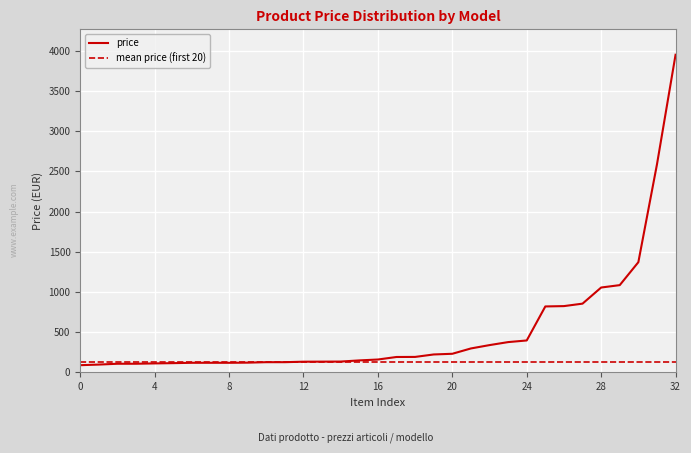

Reading right to left, what are all the values shown in this chart?

3950.8	2585.7	1369.3	1083.8	1054.0	853.4	822.8	818.5	395.2	374.9	337.4	295.8	229.5	221.0	190.4	189.6	158.1	147.1	132.6	131.8	130.9	125.0	125.0	119.0	117.3	117.3	117.3	113.0	109.7	105.4	105.4	95.2	87.5